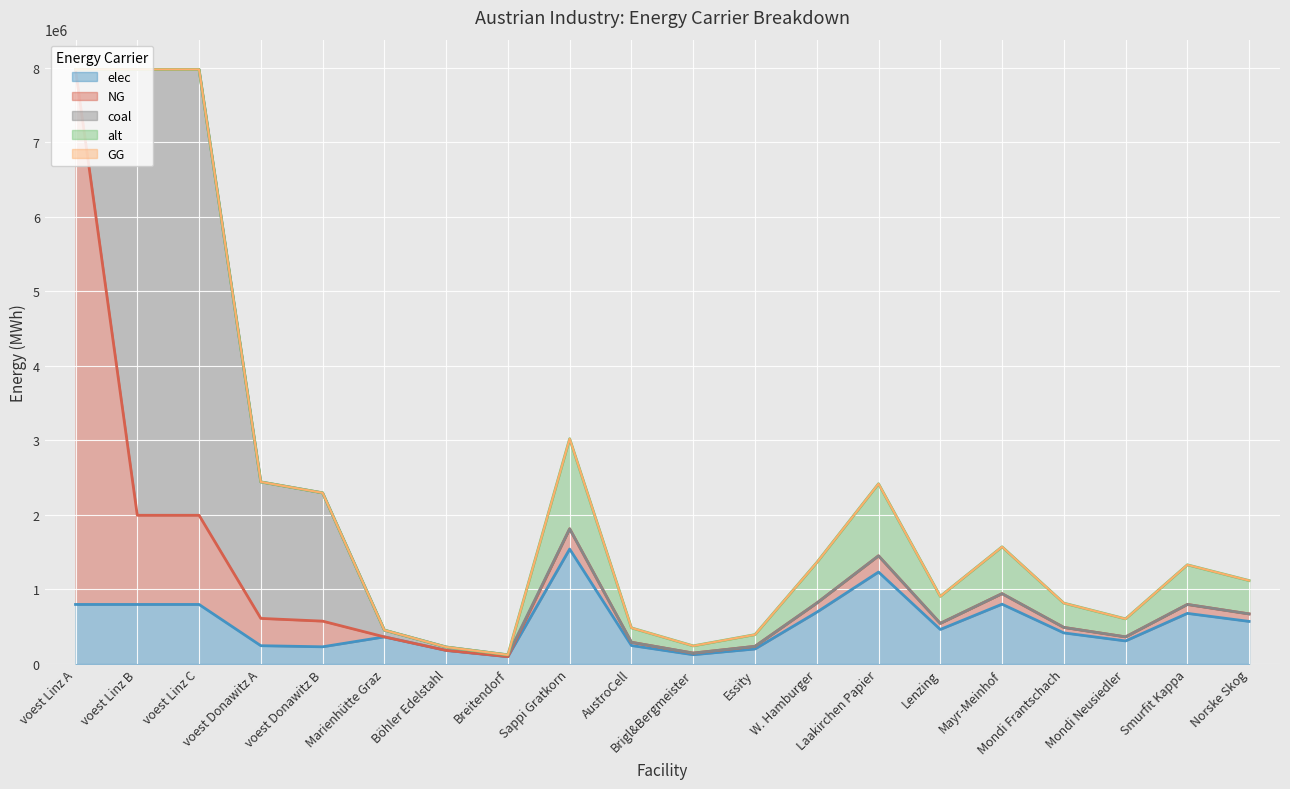

How many times do elec and coal cross each other?

2